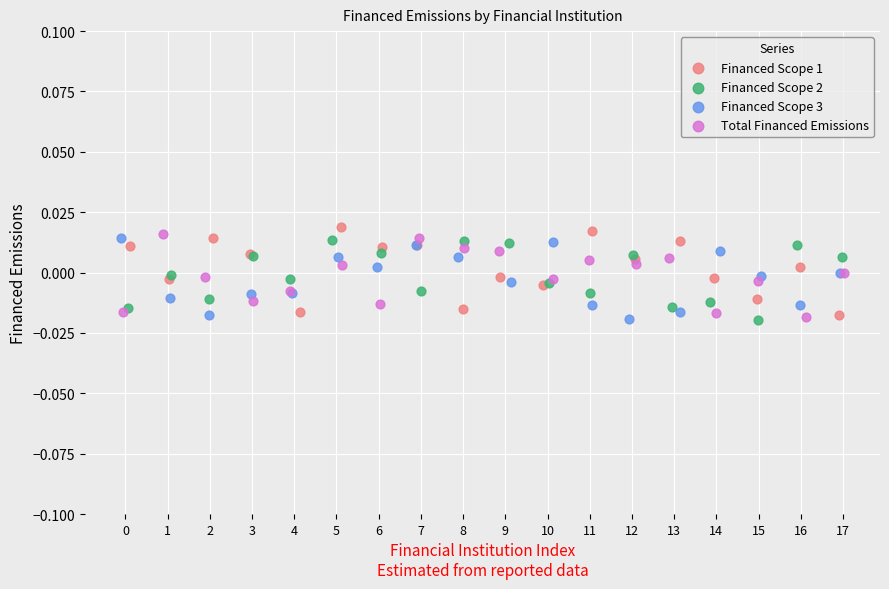

Which series has the largest Y range (max minus min)?

Financed Scope 1